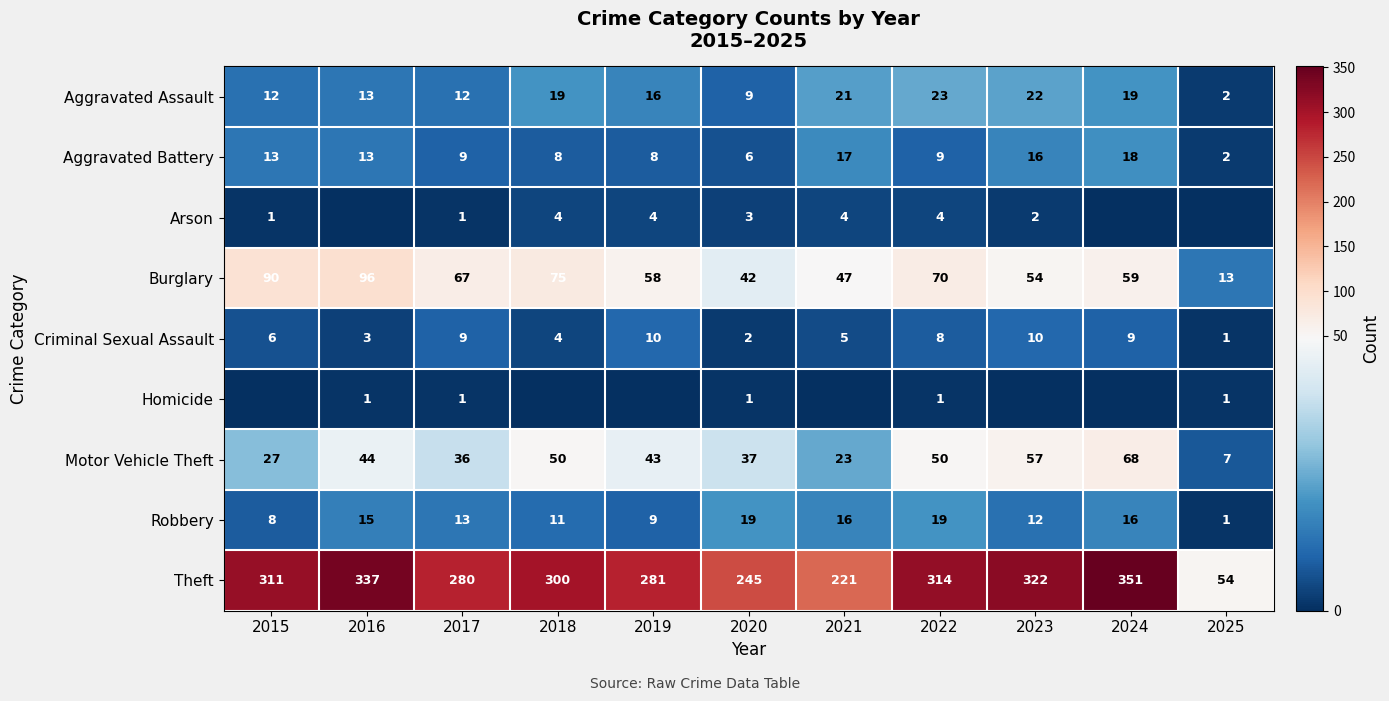

At how many categories does at least one series exceed 258?

8